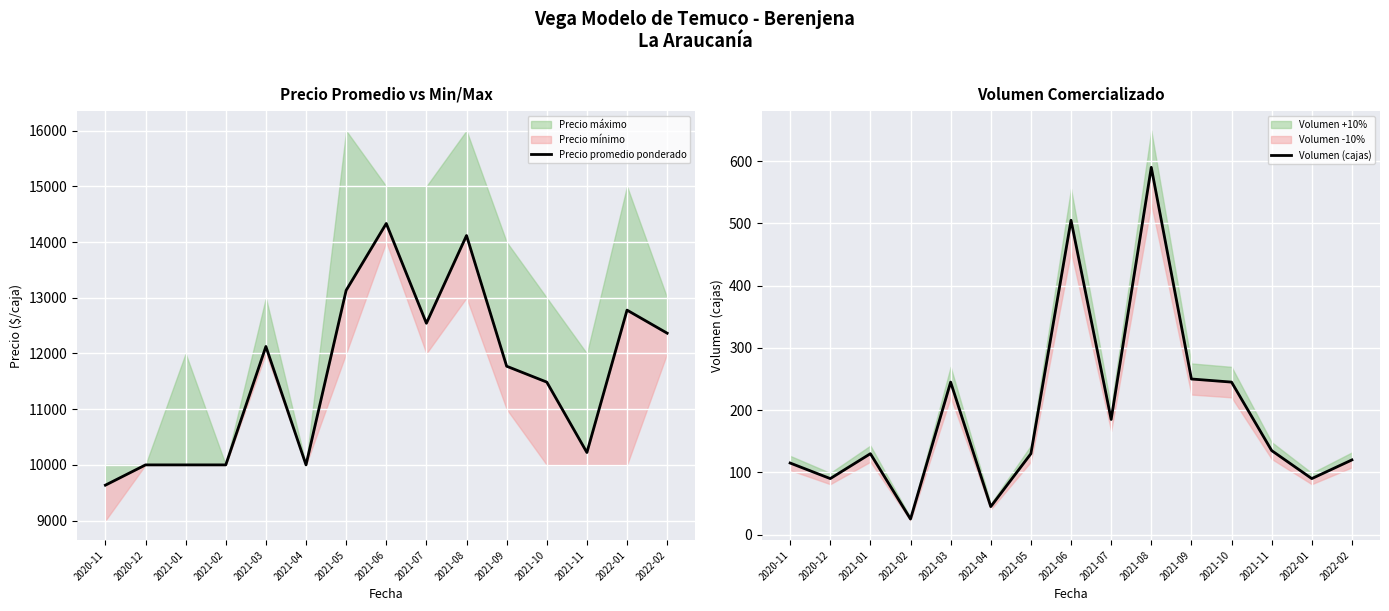

At which category is the sum across all series the highest?

2021-06